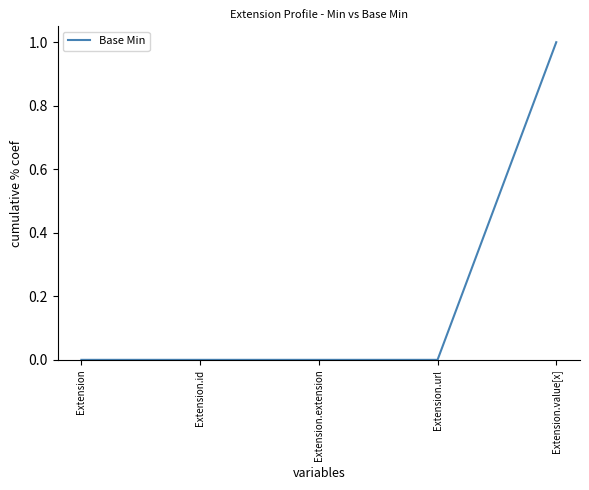

Reading left to right, transcribe all the data shown in this chart.

Extension=0	Extension.id=0	Extension.extension=0	Extension.url=0	Extension.value[x]=1